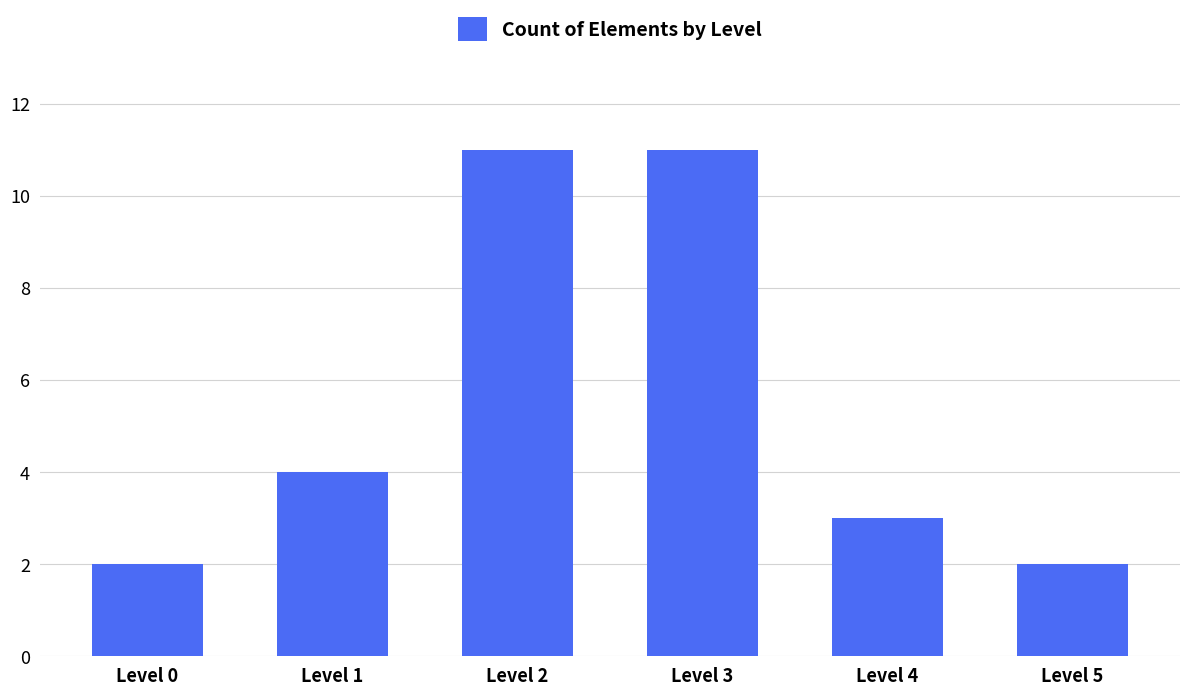

Reading left to right, transcribe all the data shown in this chart.

2	4	11	11	3	2